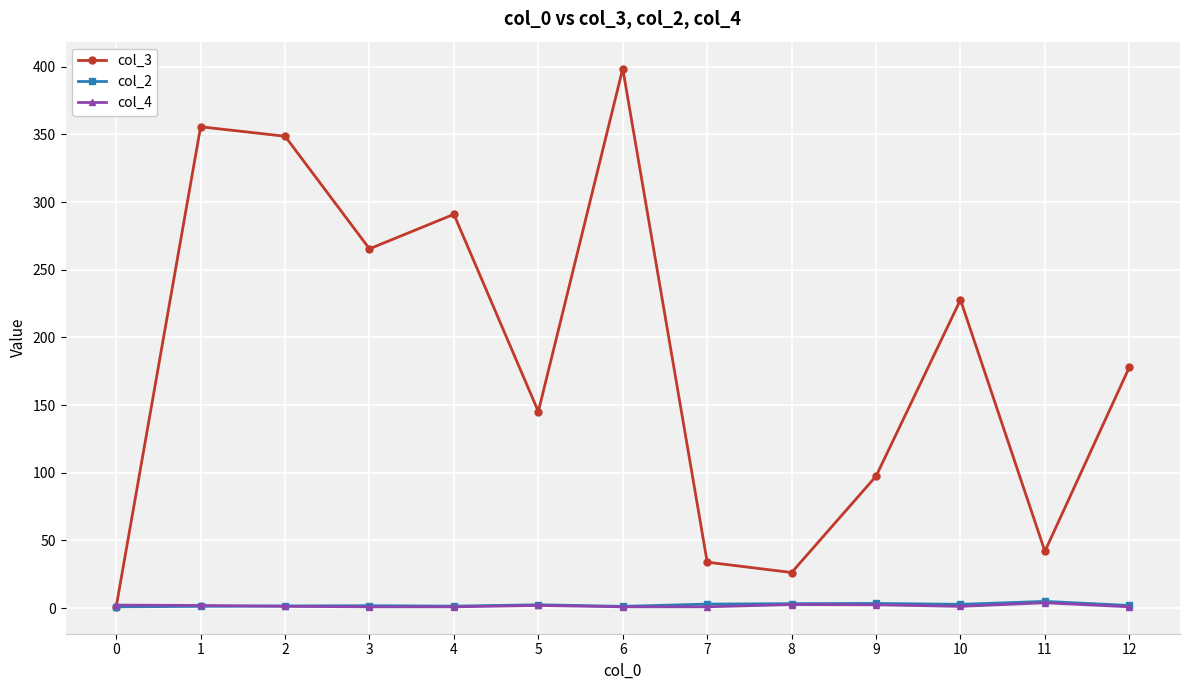

The col_2 series shows 5.0 at 11. True or false?

True